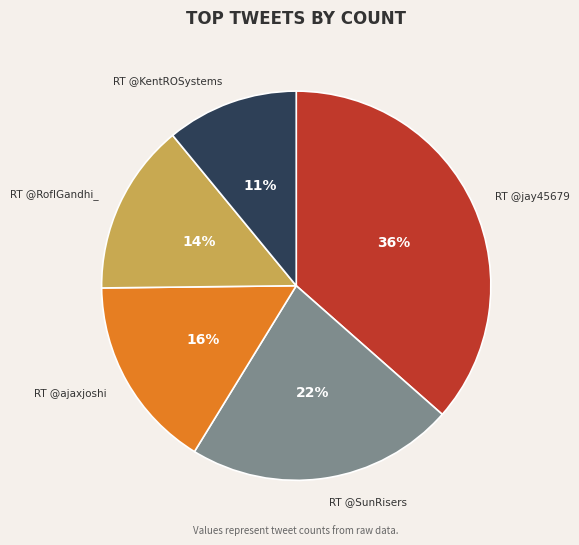

Is the sum of RT @KentROSystems and RT @ajaxjoshi greater than half?

No